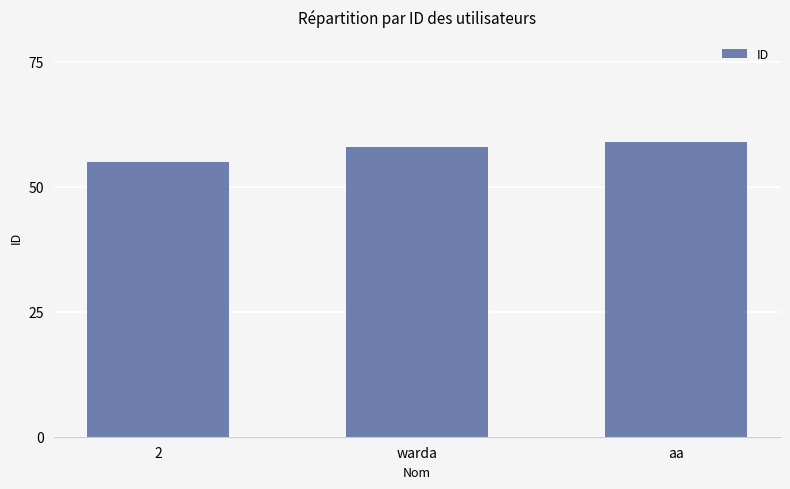

What position from the right is warda?

2